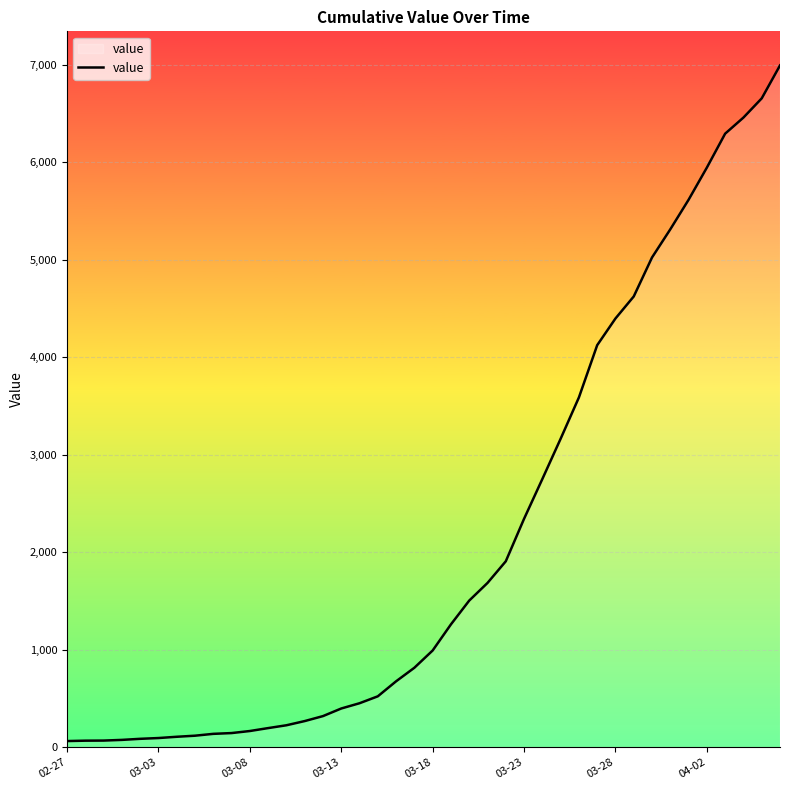

How many values are below 993?

20